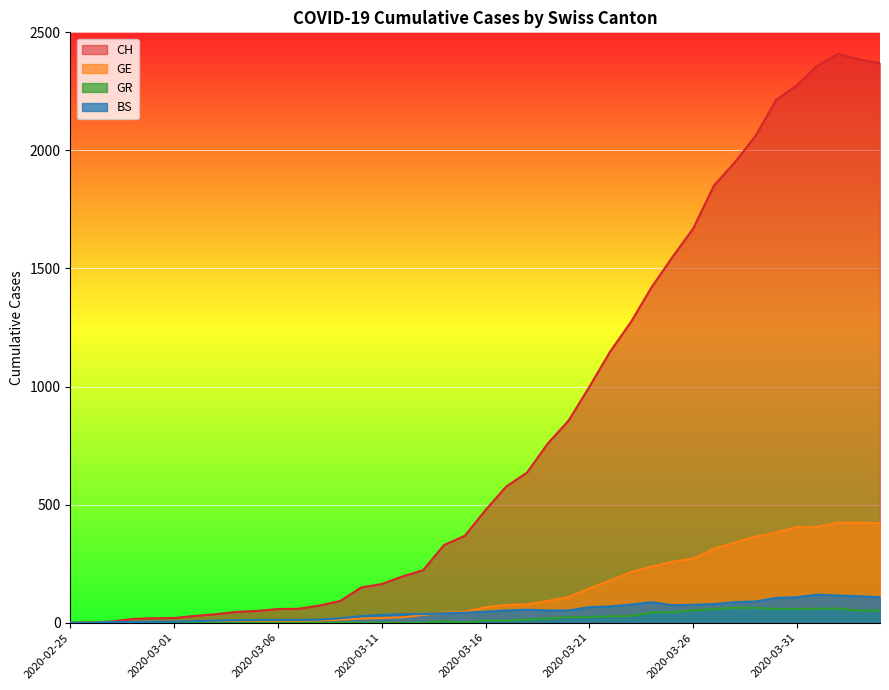

How many lines are shown in the chart?

4